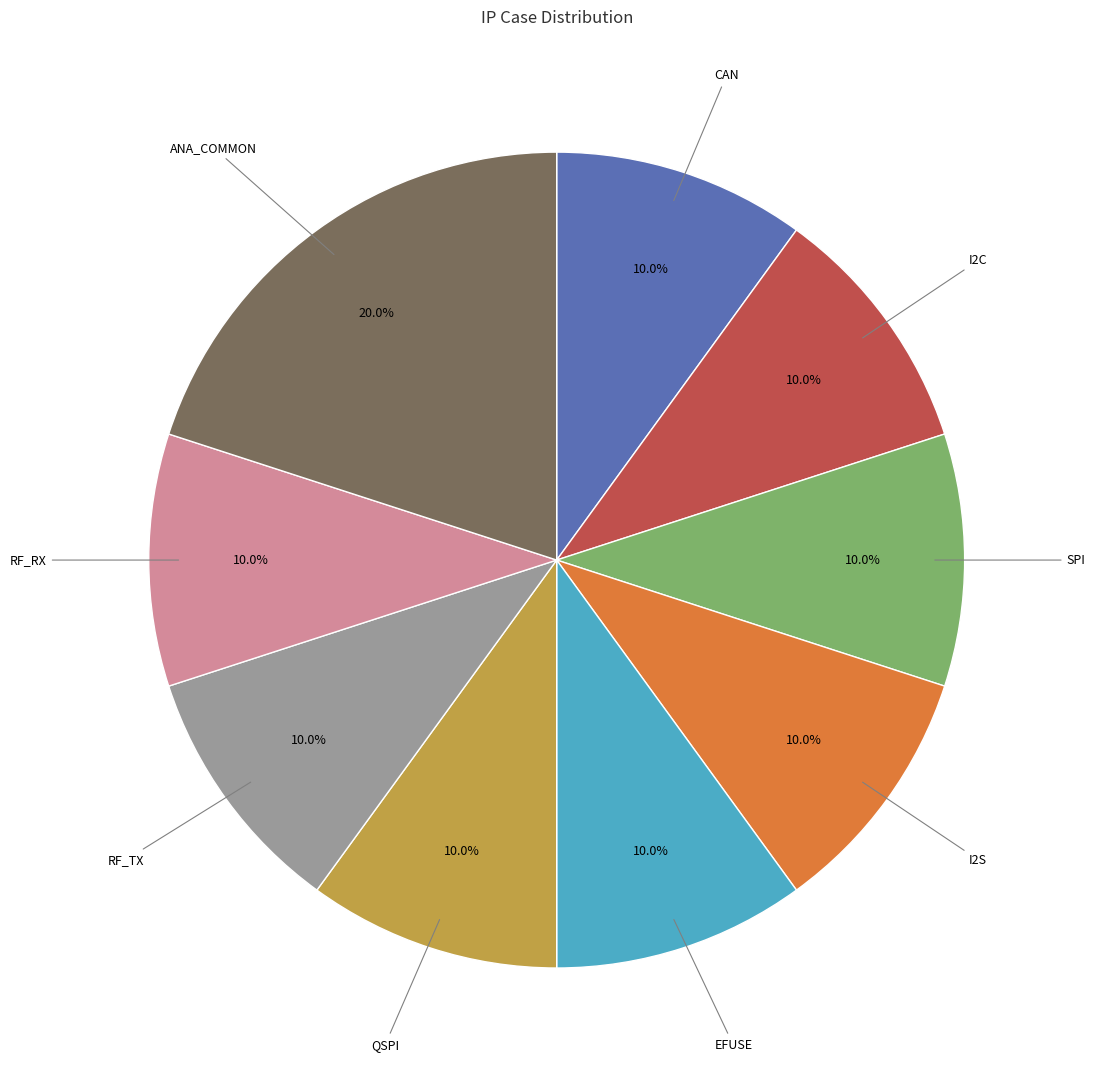

Does any single category account for the majority?

No